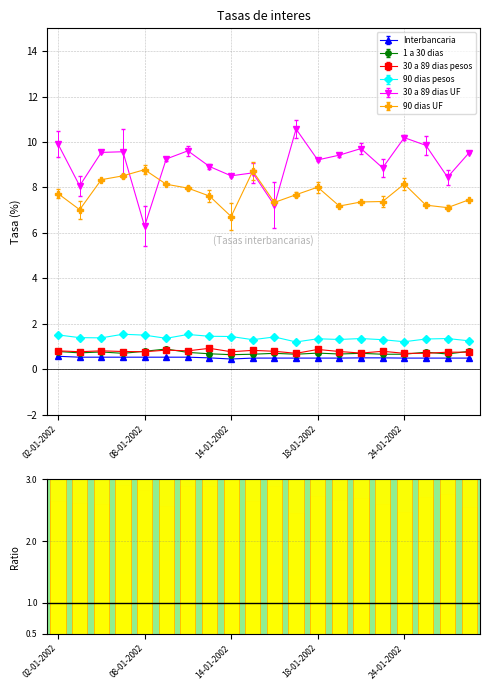

What is the minimum value for Interbancaria?

0.5